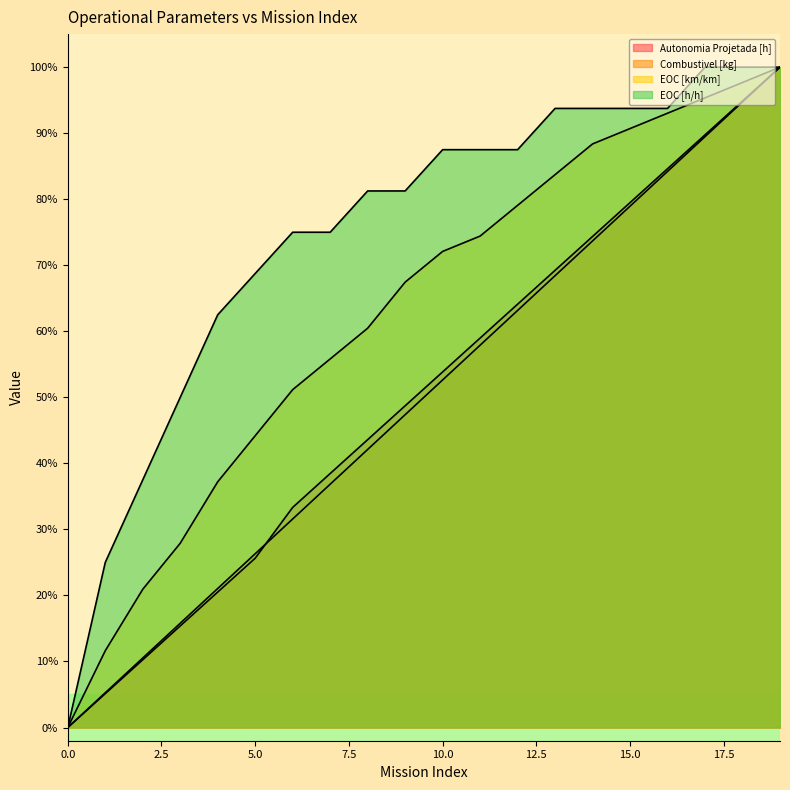

Reading left to right, extract all data points from this chart.

Autonomia Projetada [h]: 0.0	0.1	0.1	0.2	0.2	0.3	0.3	0.4	0.4	0.5	0.5	0.6	0.6	0.7	0.7	0.8	0.8	0.9	0.9	1.0
Combustivel [kg]: 0.0	0.1	0.1	0.2	0.2	0.3	0.3	0.4	0.4	0.5	0.5	0.6	0.6	0.7	0.7	0.8	0.8	0.9	0.9	1.0
EOC [km/km]: 0.0	0.1	0.2	0.3	0.4	0.4	0.5	0.6	0.6	0.7	0.7	0.7	0.8	0.8	0.9	0.9	0.9	1.0	1.0	1.0
EOC [h/h]: 0.0	0.3	0.4	0.5	0.6	0.7	0.7	0.7	0.8	0.8	0.9	0.9	0.9	0.9	0.9	0.9	0.9	1.0	1.0	1.0